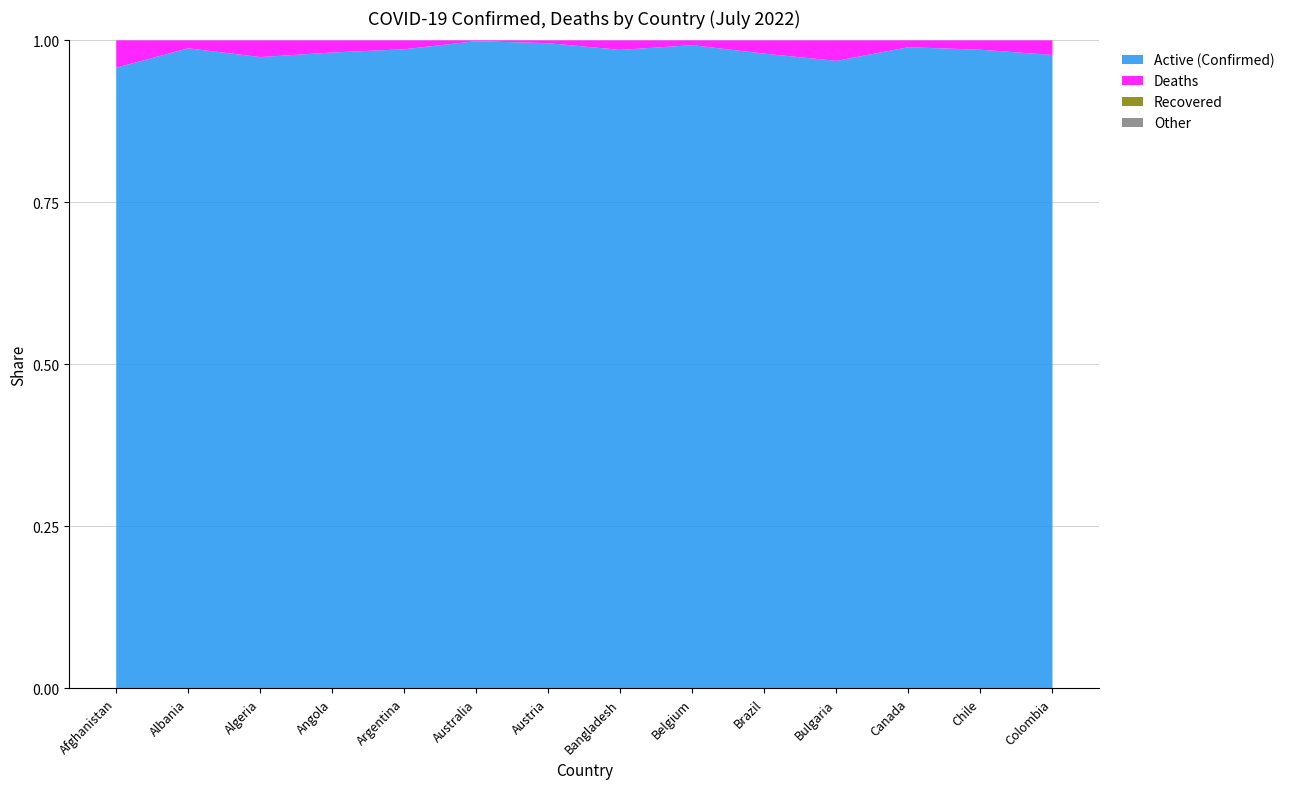

Reading left to right, transcribe all the data shown in this chart.

Confirmed: 183084	284758	266202	101320	9394326	8415944	4529939	1986490	4294880	32759730	1176567	3973323	4055693	6198848
Deaths: 7727	3508	6875	1900	129109	10225	20093	29188	31977	673073	37264	42145	58717	140202
Recovered: 0	0	0	0	0	0	0	0	0	0	0	0	0	0